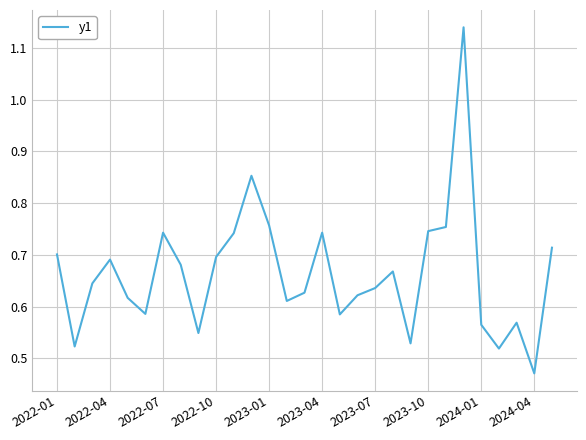

What is the sum of all values?

19.3